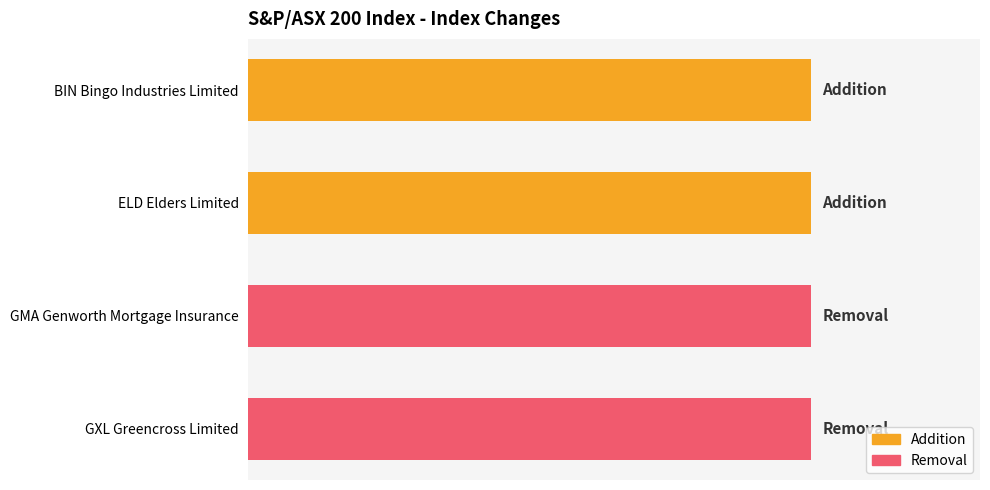

Are the bars horizontal?

Yes